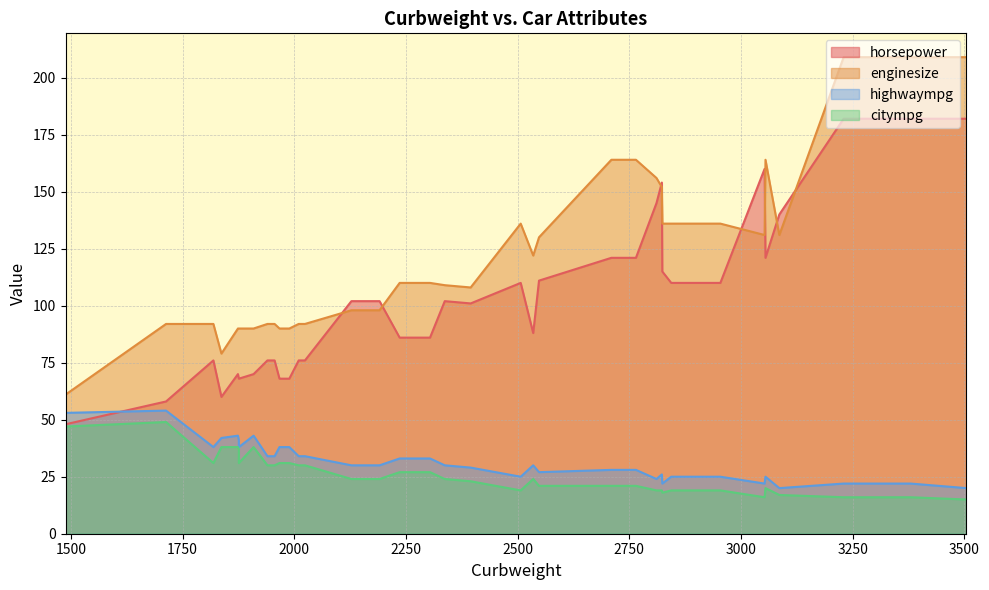

Is the value of citympg at 2128 greater than the value of enginesize at 2010?

No